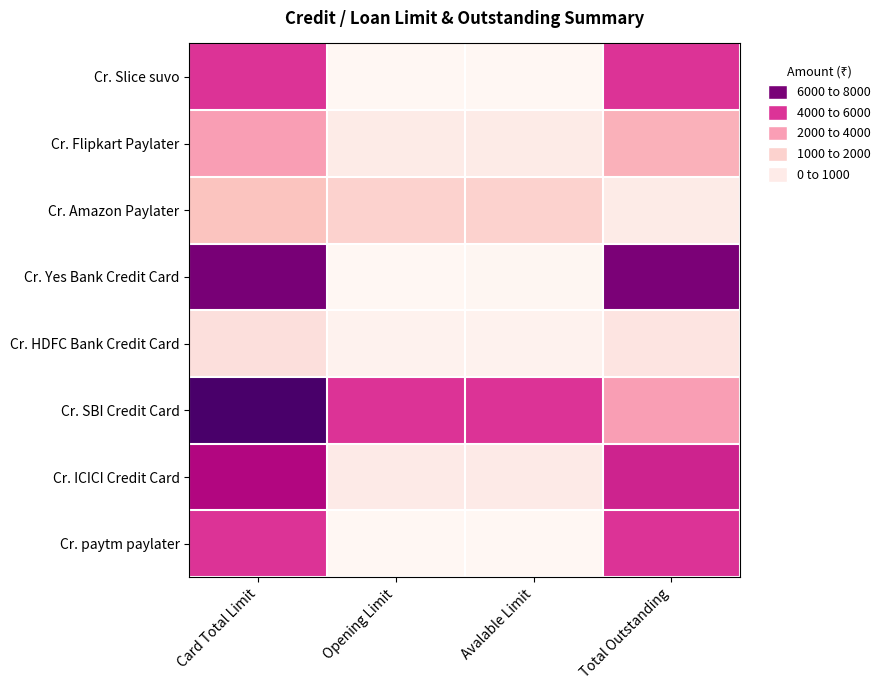

At Total Outstanding, list the series in order from smallest to largest.

Cr. Amazon Paylater, Cr. HDFC Bank Credit Card, Cr. Flipkart Paylater, Cr. SBI Credit Card, Cr. Slice suvo, Cr. paytm paylater, Cr. ICICI Credit Card, Cr. Yes Bank Credit Card